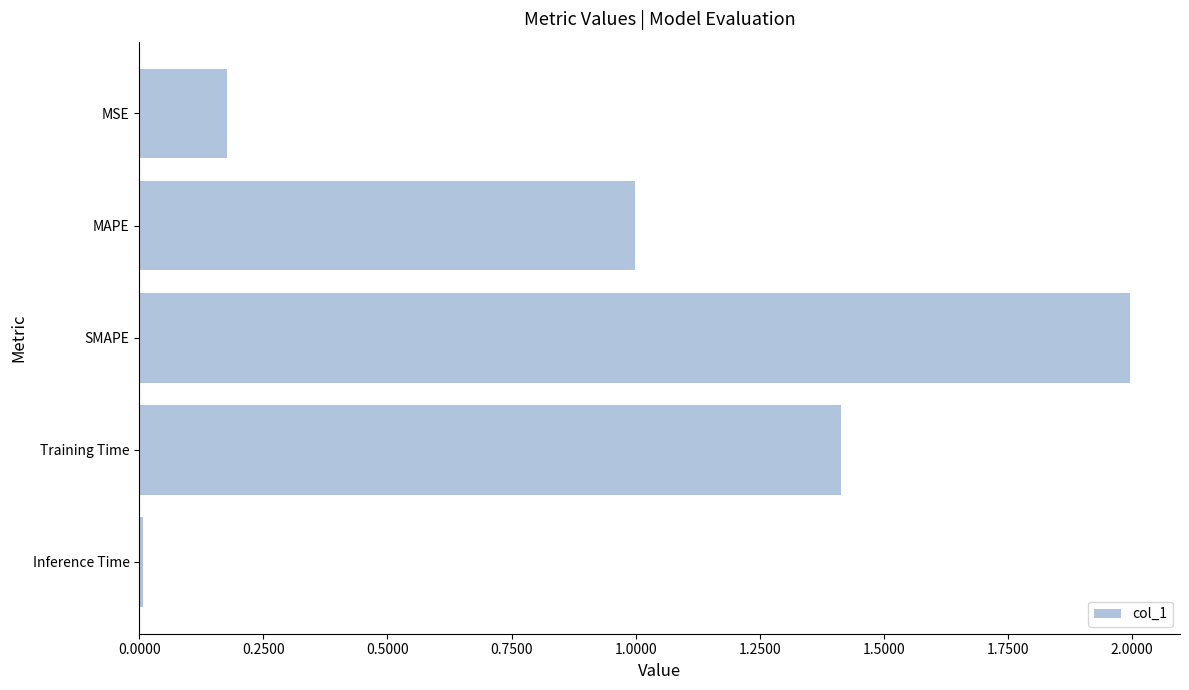

Which has a higher value, MSE or Inference Time?

MSE